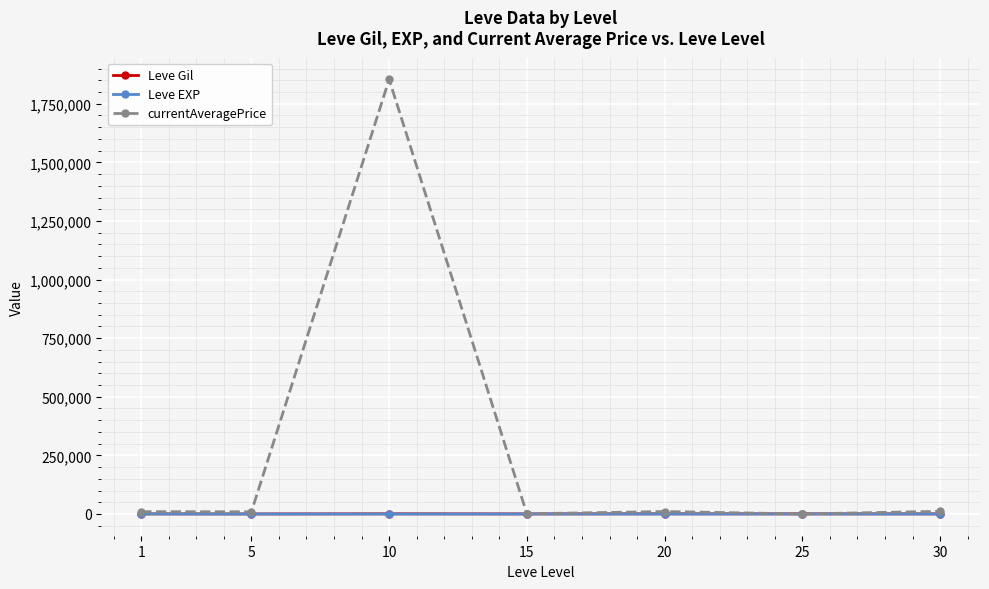

How many values in the currentAveragePrice series exceed 9832?

4